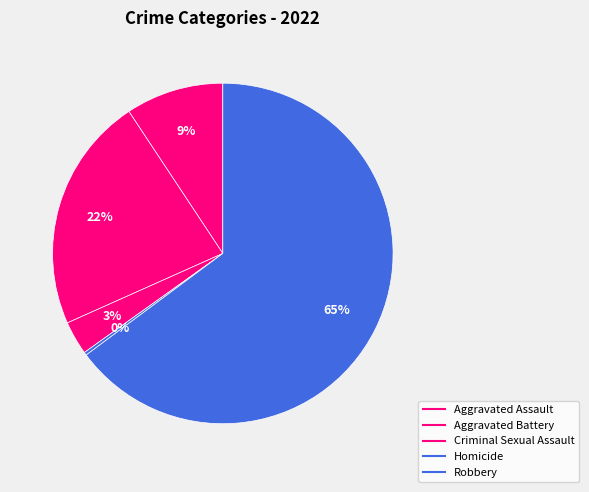

Which slice is the largest?

Robbery